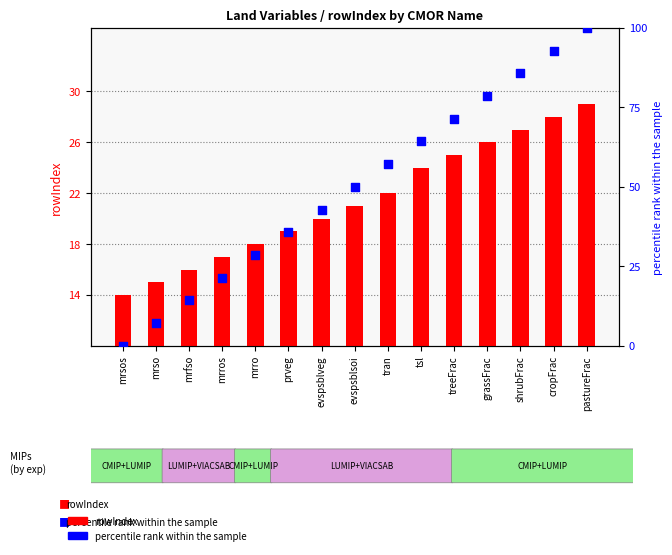

What is the total value across all series at evspsblsoi?

71.0